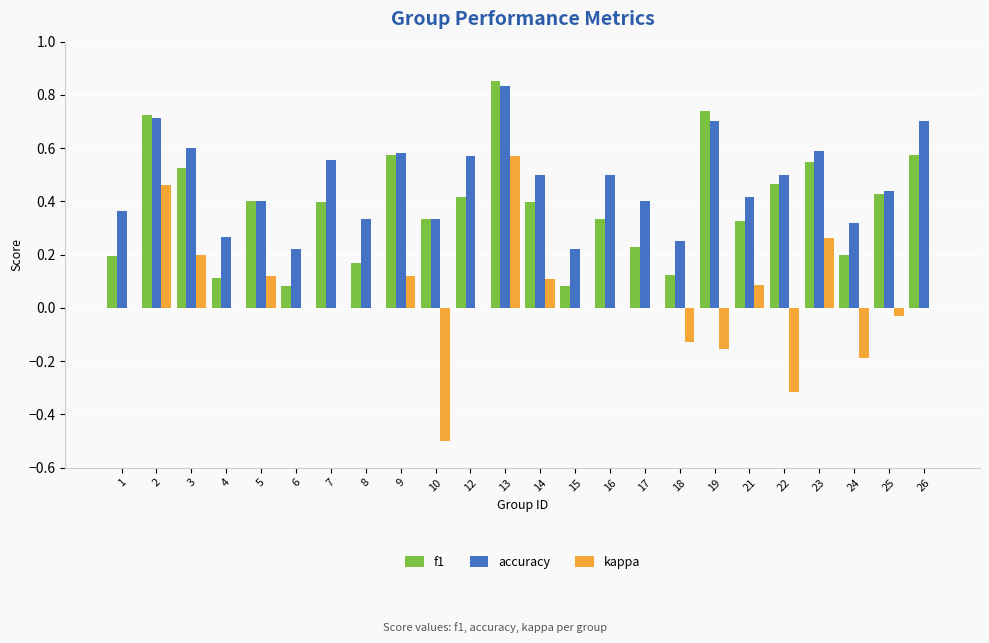

The accuracy series shows 0.5 at 14. True or false?

True